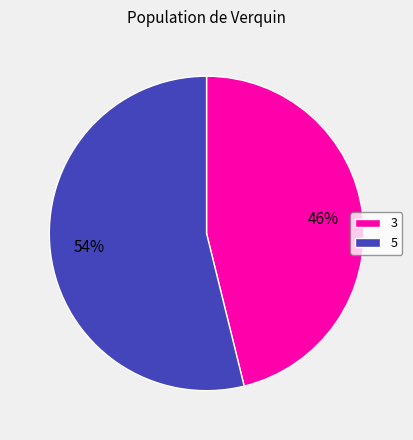

What is the majority slice?

5